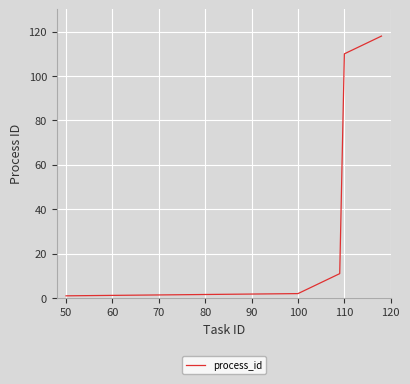

What is the greatest value displayed?

118